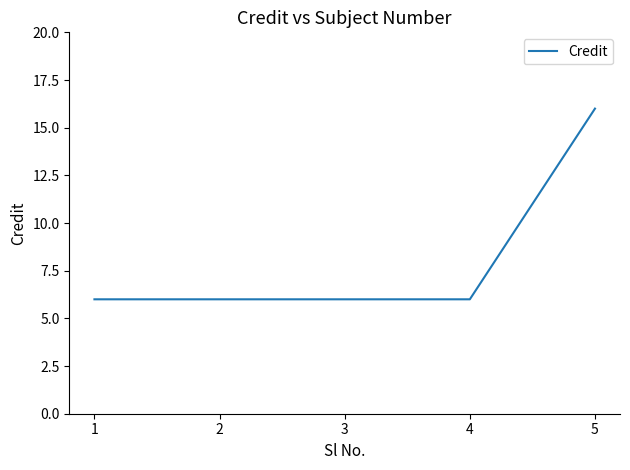

Reading right to left, extract all data points from this chart.

5=16	4=6	3=6	2=6	1=6